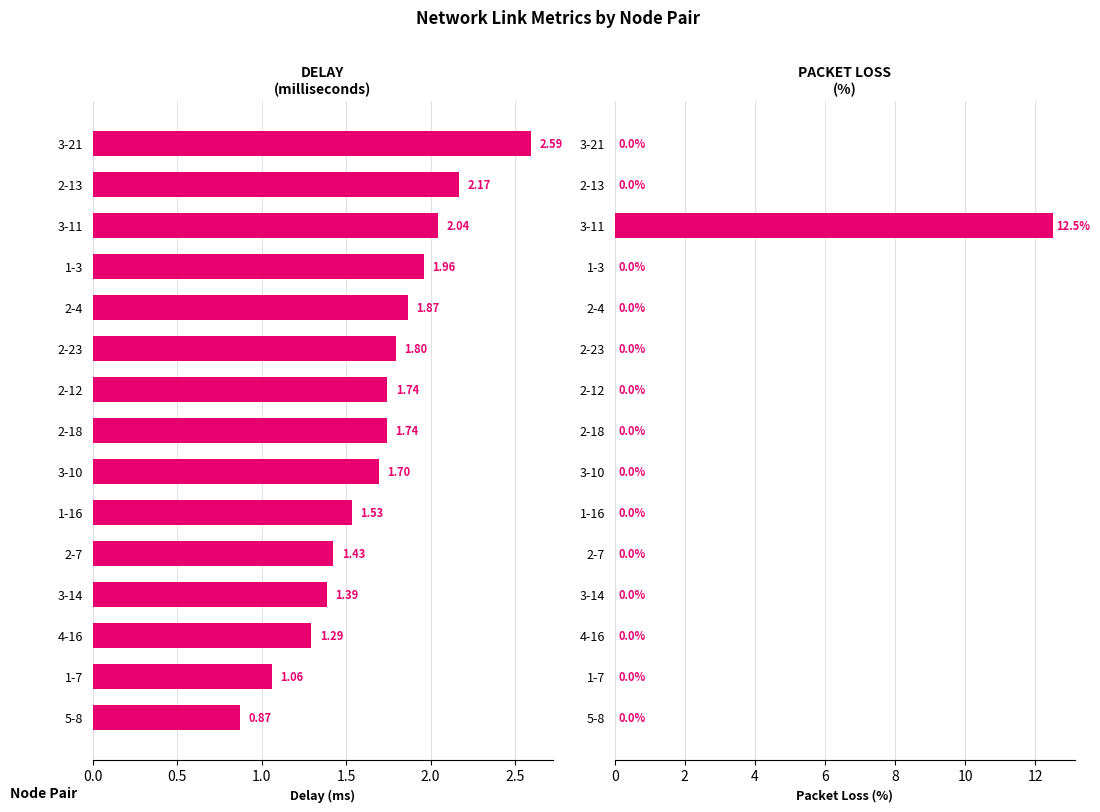

What is the average value of the delay series?

1.7